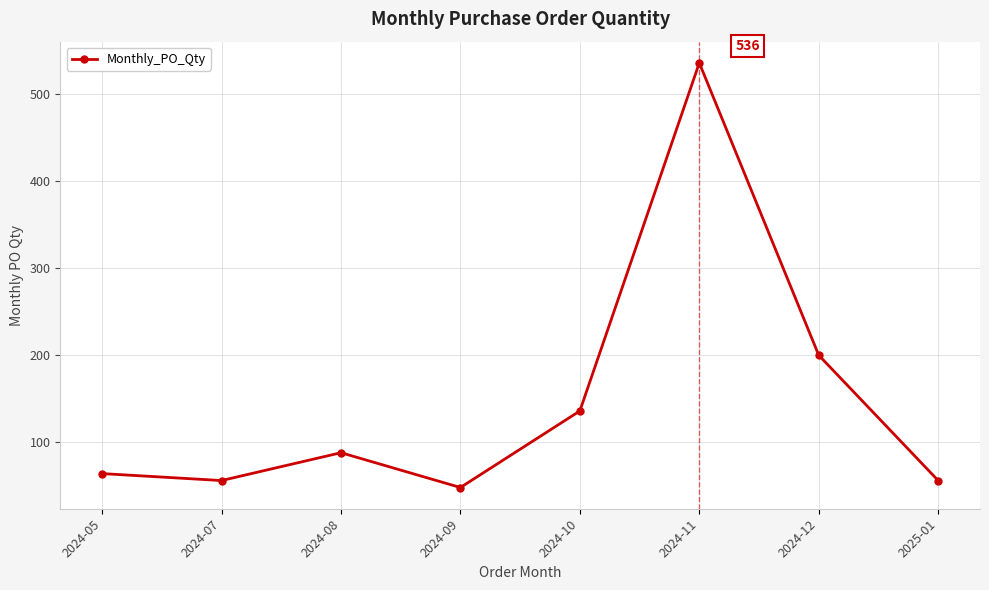

What is the difference between the values at 2025-01 and 2024-10?

80